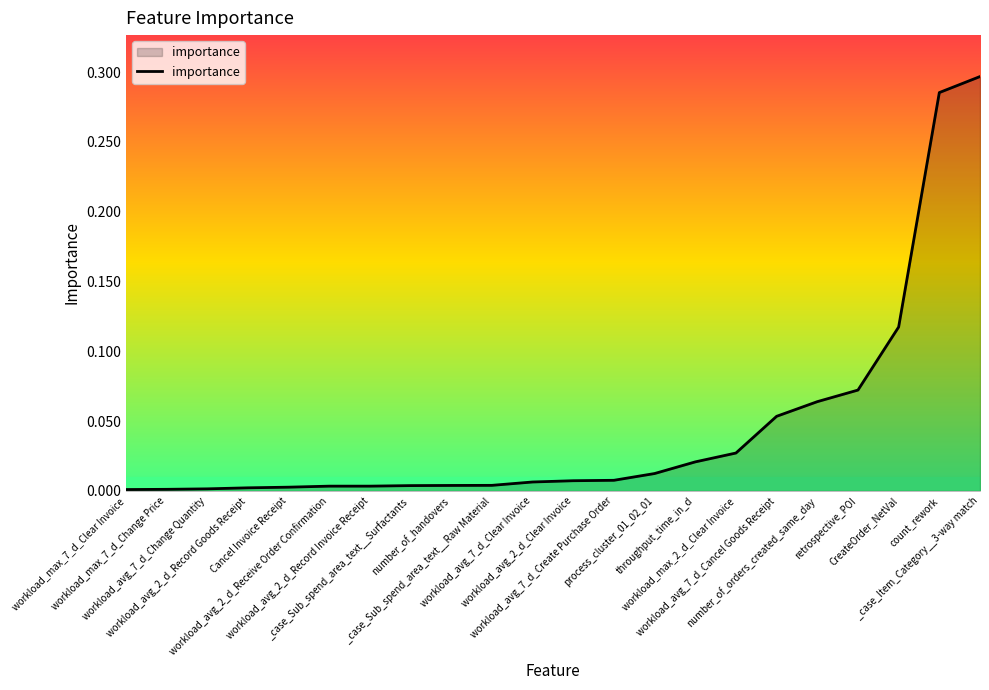

Reading left to right, extract all data points from this chart.

workload_max_7_d_Clear Invoice=0.0	workload_max_7_d_Change Price=0.0	workload_avg_7_d_Change Quantity=0.0	workload_avg_2_d_Record Goods Receipt=0.0	Cancel Invoice Receipt=0.0	workload_avg_2_d_Receive Order Confirmation=0.0	workload_avg_2_d_Record Invoice Receipt=0.0	_case_Sub_spend_area_text__Surfactants=0.0	number_of_handovers=0.0	_case_Sub_spend_area_text__Raw Material=0.0	workload_avg_7_d_Clear Invoice=0.0	workload_avg_2_d_Clear Invoice=0.0	workload_avg_7_d_Create Purchase Order=0.0	process_cluster_01_02_01=0.0	throughput_time_in_d=0.0	workload_max_2_d_Clear Invoice=0.0	workload_avg_7_d_Cancel Goods Receipt=0.1	number_of_orders_created_same_day=0.1	retrospective_POI=0.1	CreateOrder_NetVal=0.1	count_rework=0.3	_case_Item_Category__3-way match=0.3